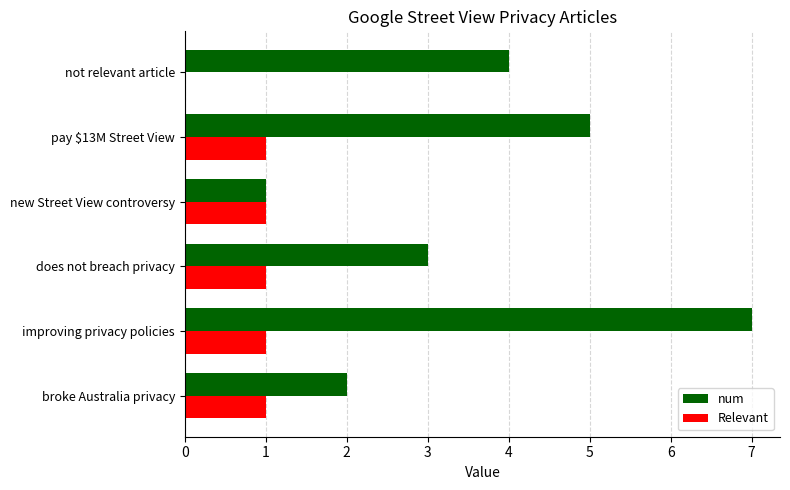

How many positive values does the Relevant series have?

5